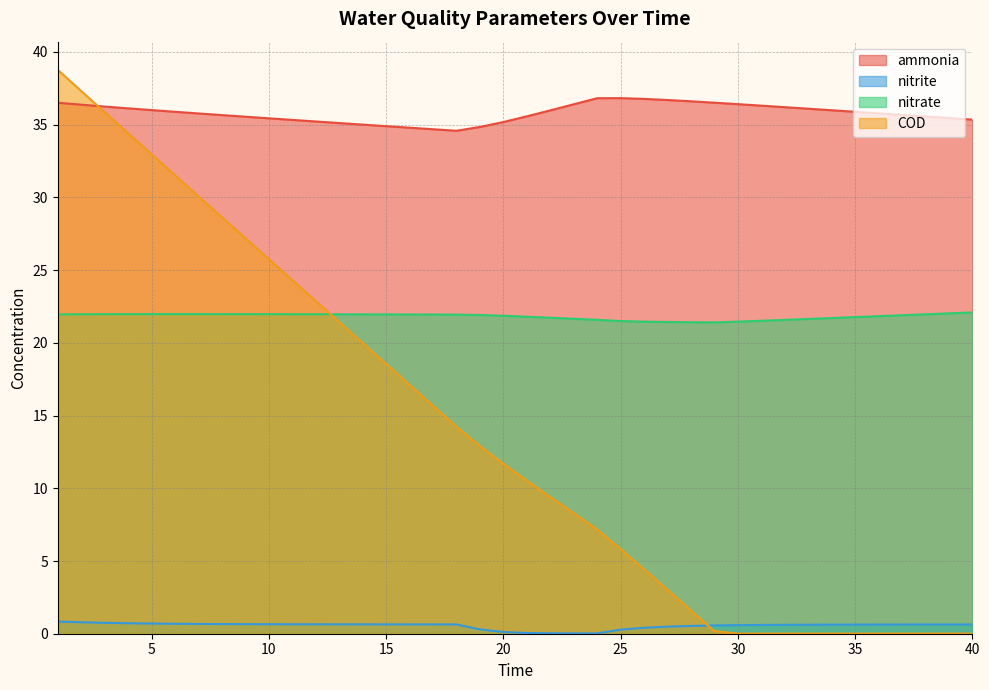

True or false: nitrate has more than 1 points higher than both neighbors.

False